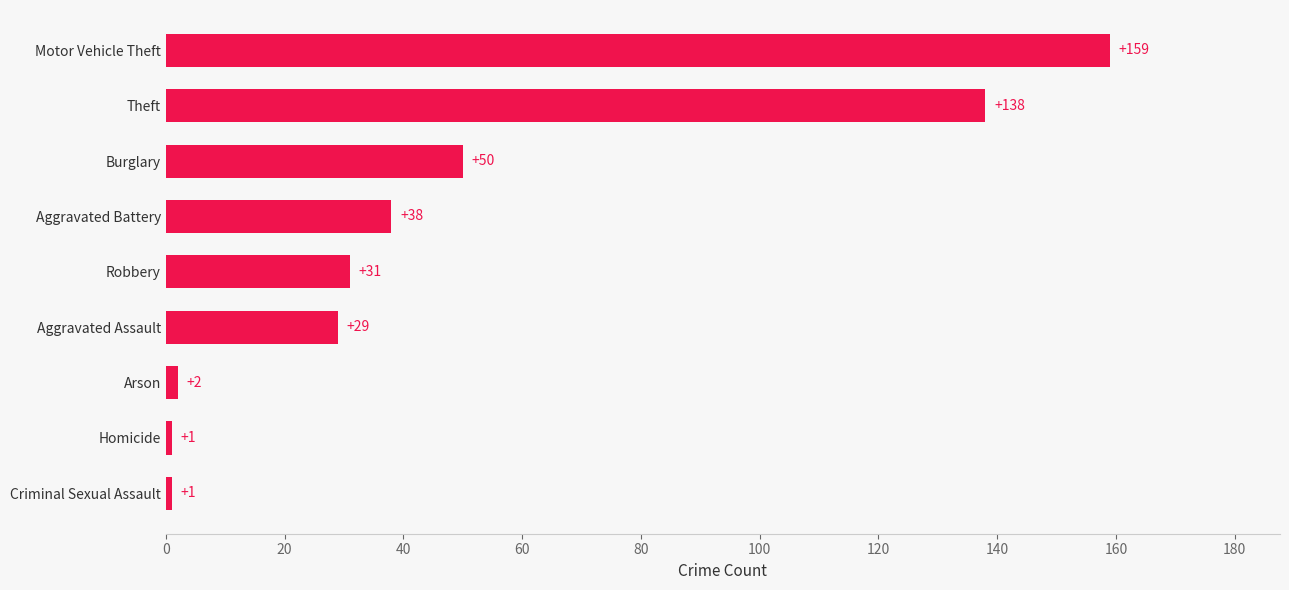

What is the change in value from Arson to Theft?

+136